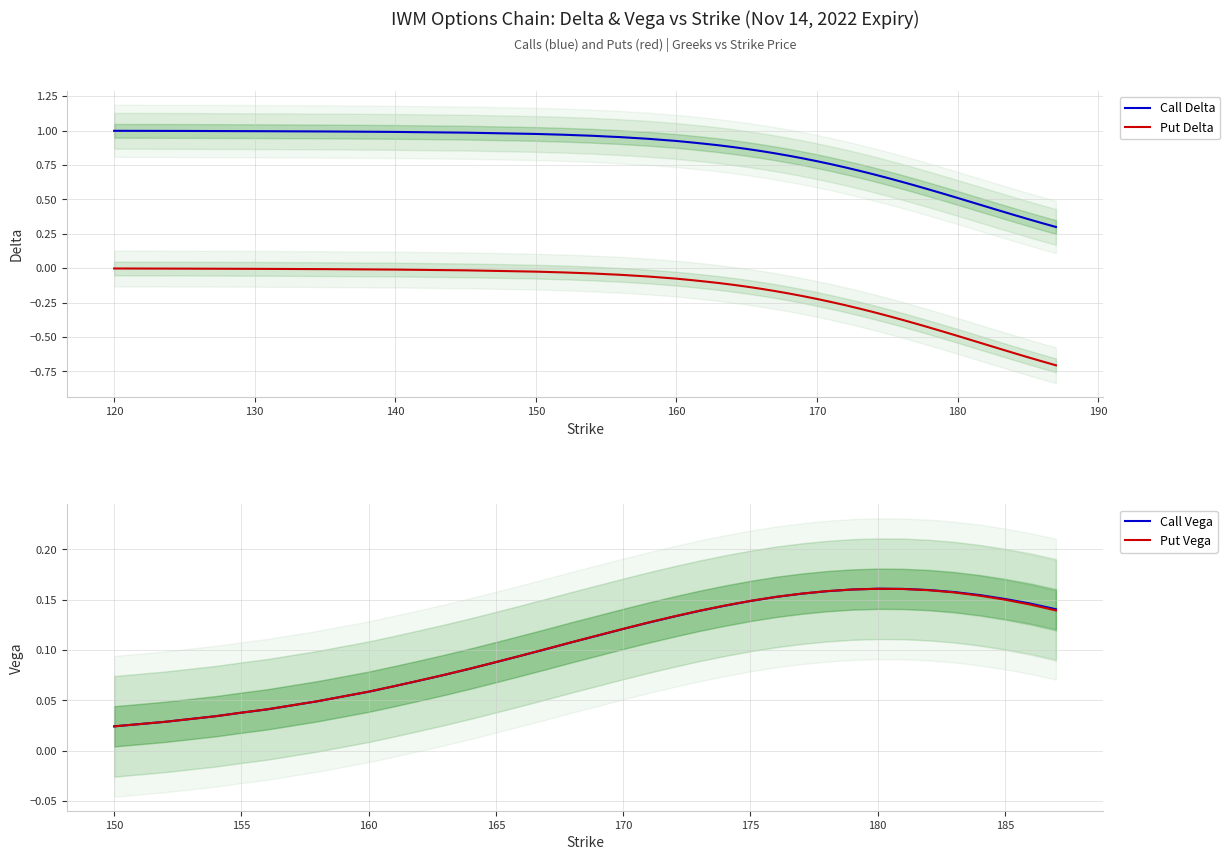

What is the difference between the second highest and minimum values in the Call Delta series?

0.7